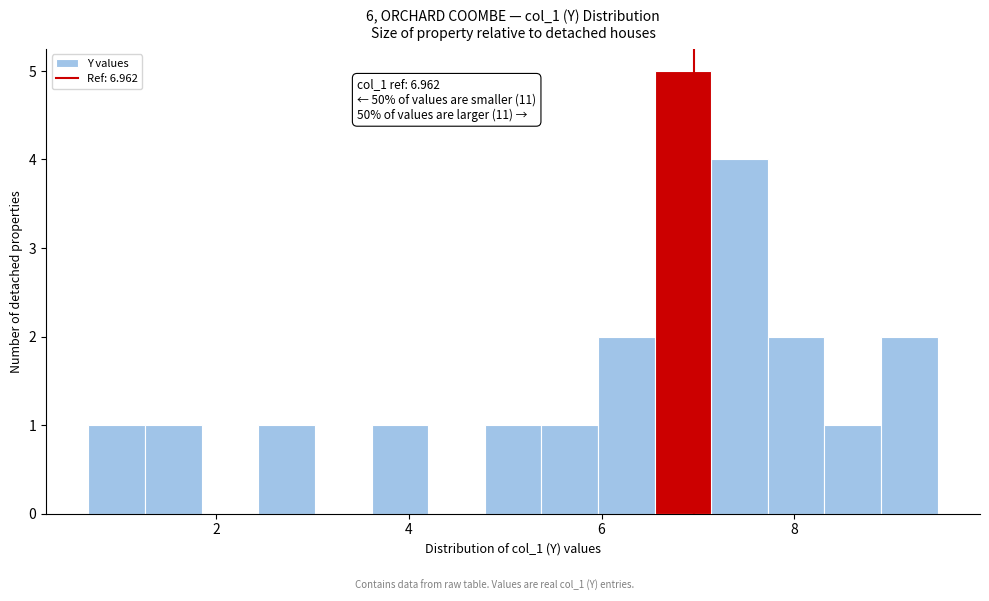

Read against the x-axis, roughly where is the centre of the tallest bar?

6.8